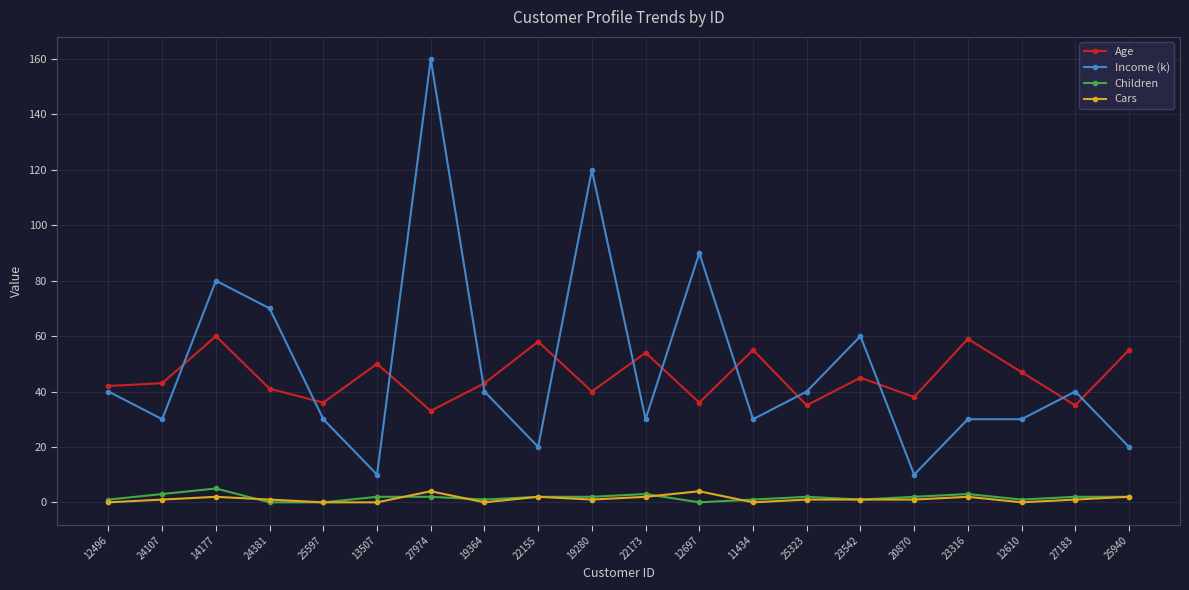

How many values in the Income (k) series are below 40?

10